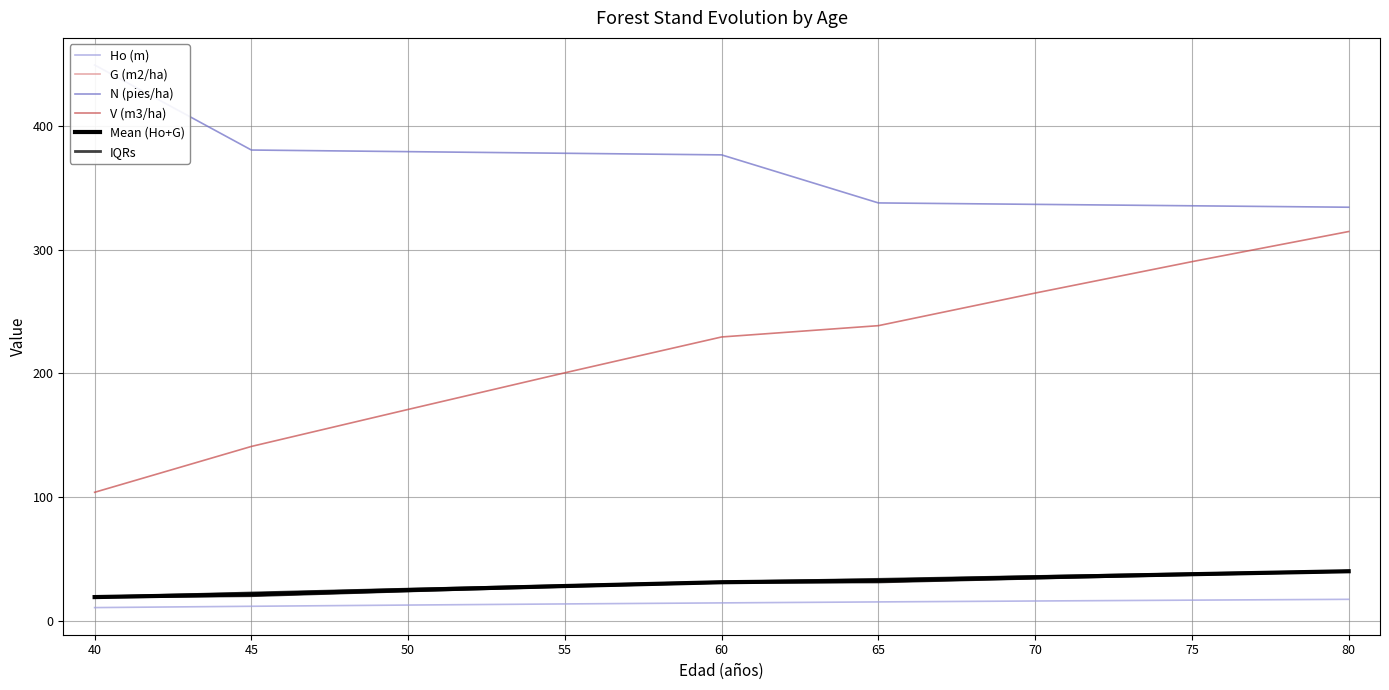

Which has a higher value, 65 or 60?

65